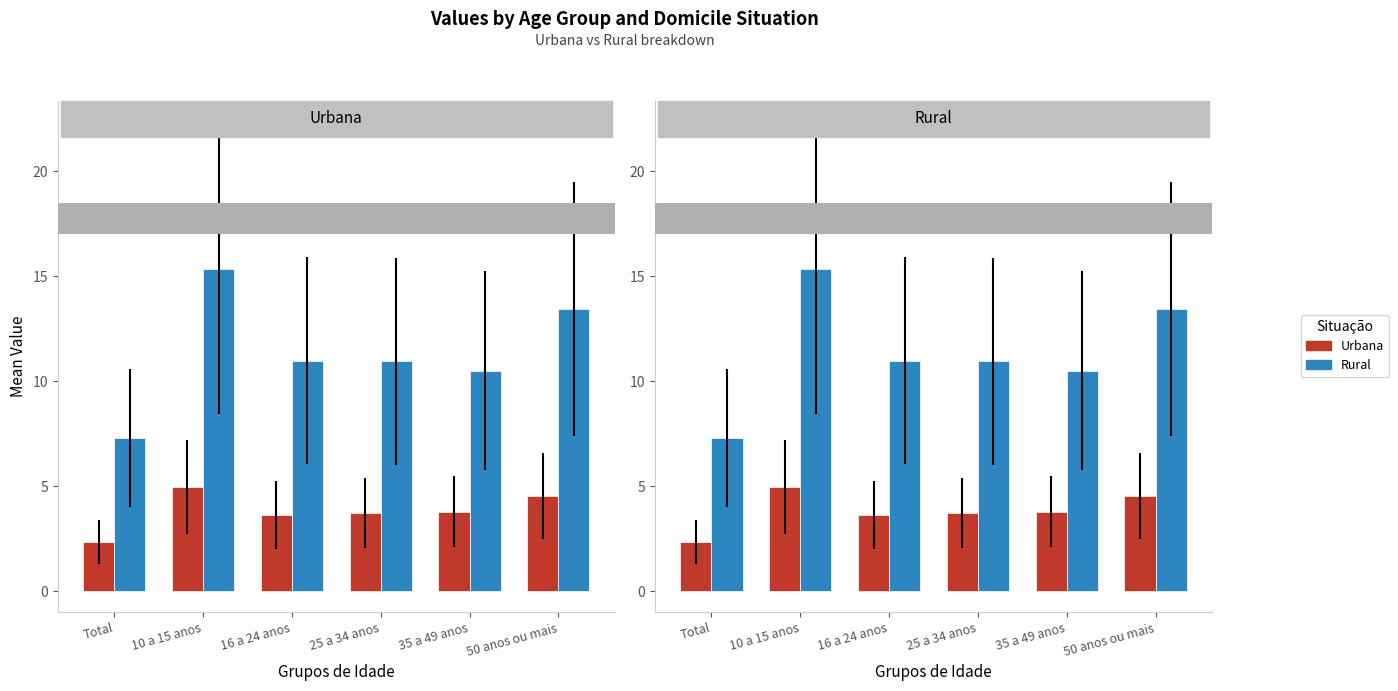

List the series in order of their overall mean, highest first.

Rural, Urbana